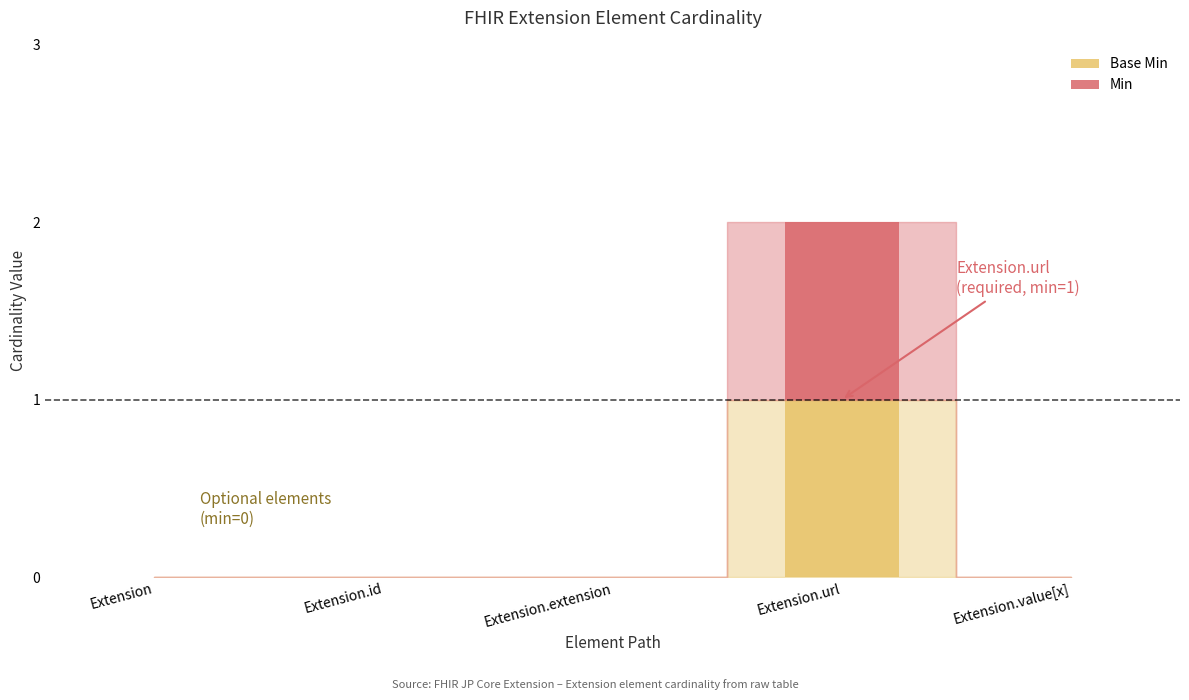

At which category is the sum across all series the highest?

Extension.url